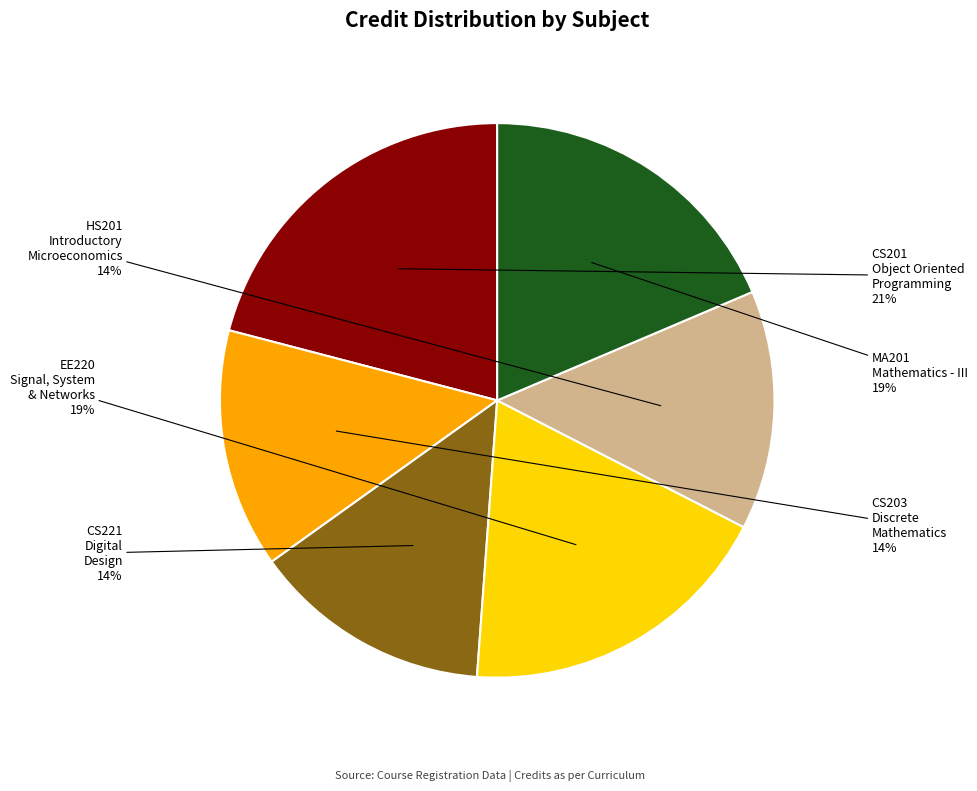

To the nearest percent, what is the difference between the largest and smallest slice percentages?

7%